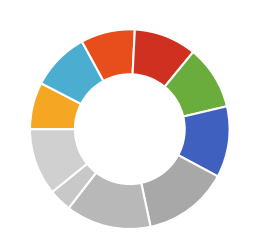

Count the number of slices in the pie.

10